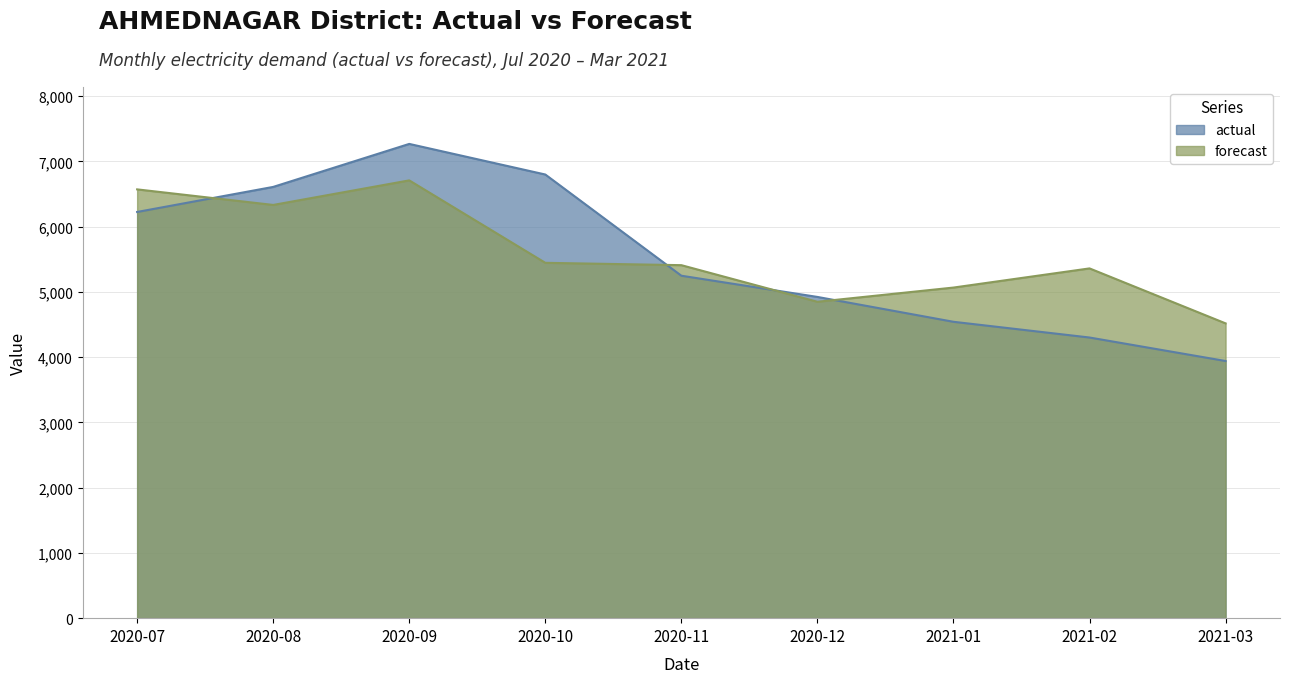

How many times do actual and forecast cross each other?

4